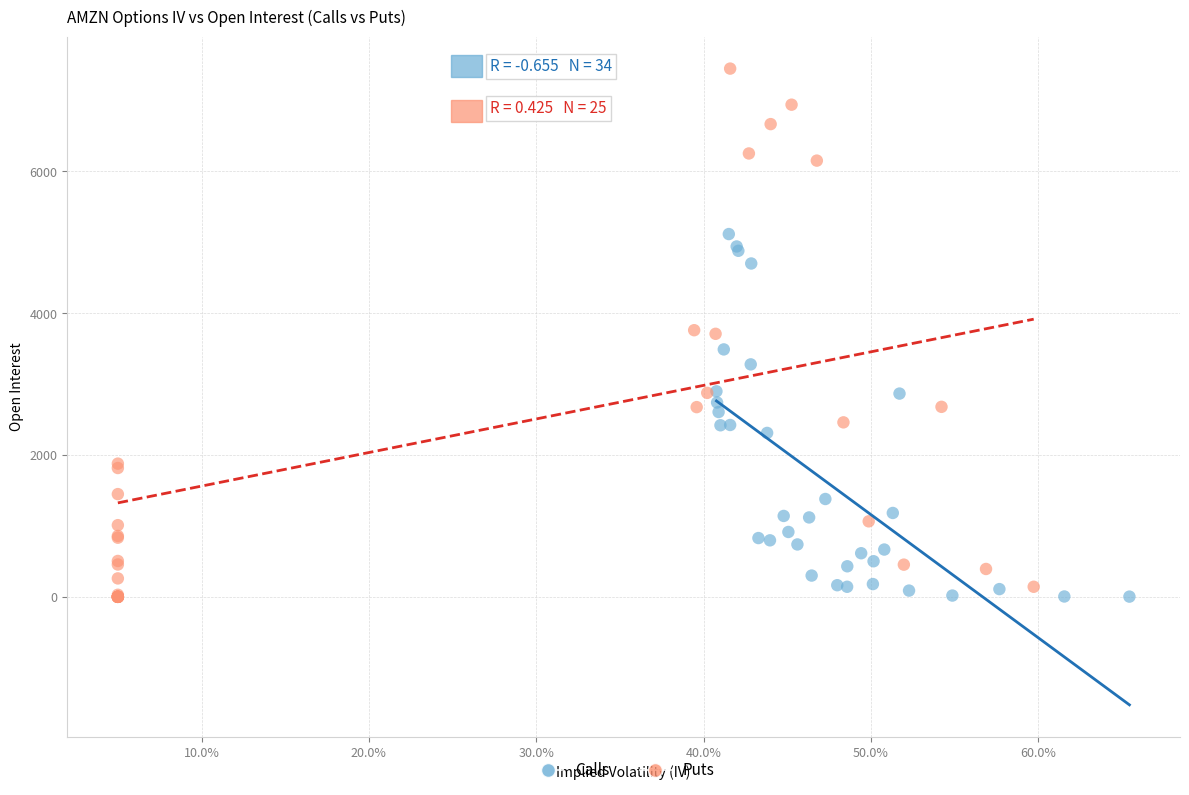

Which series contains the highest Y value?

Puts